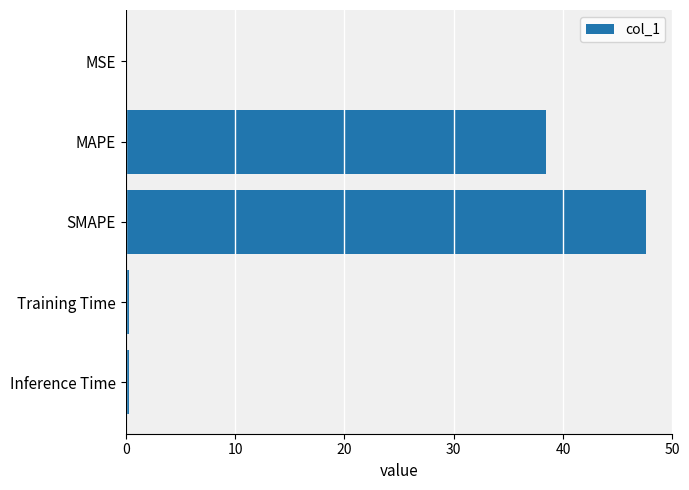

What is the greatest value displayed?

47.6